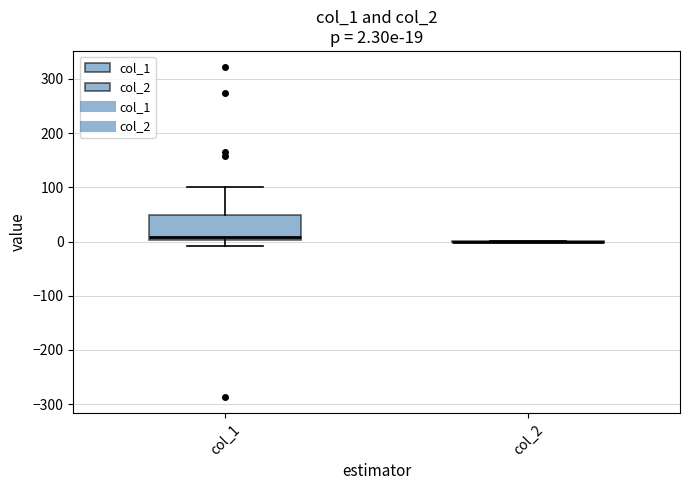

Which box is the tallest, from its lower edge to its upper edge?

col_1